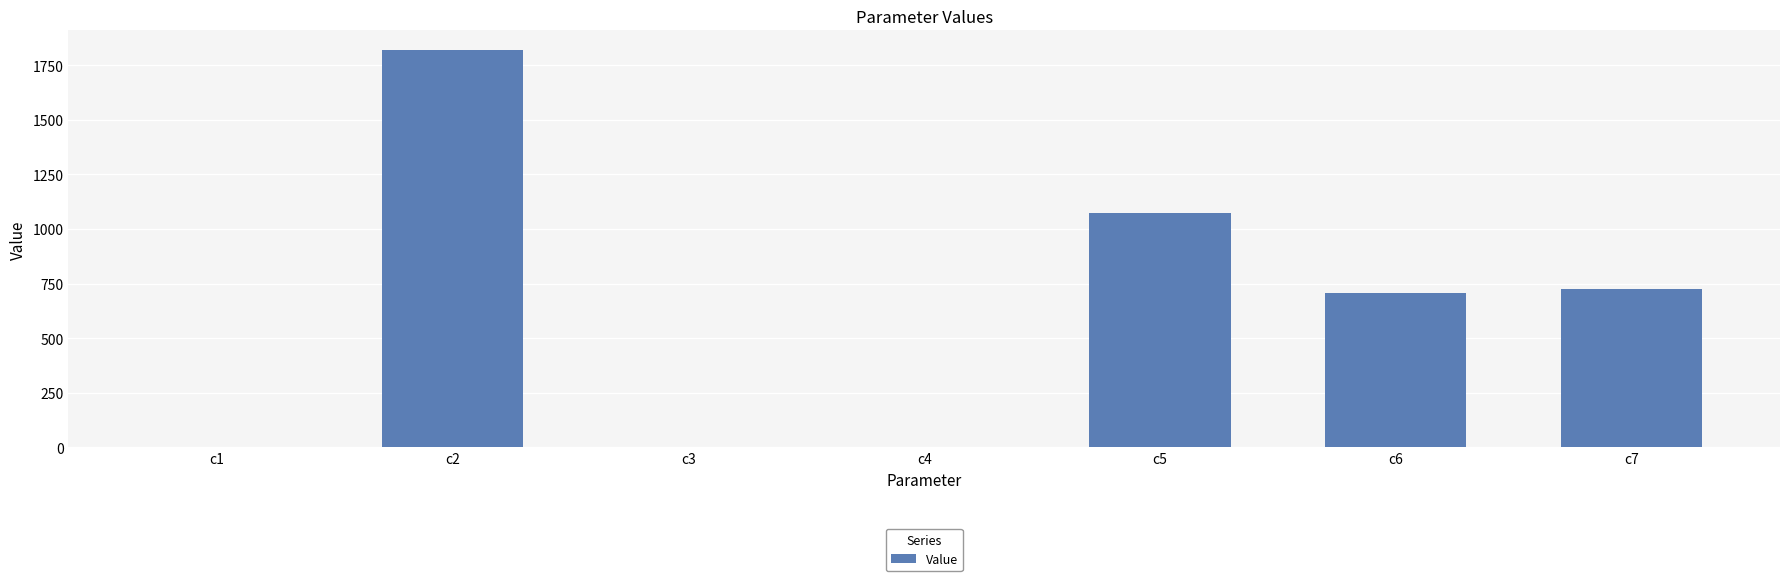

What is the approximate value at c6?

708.0